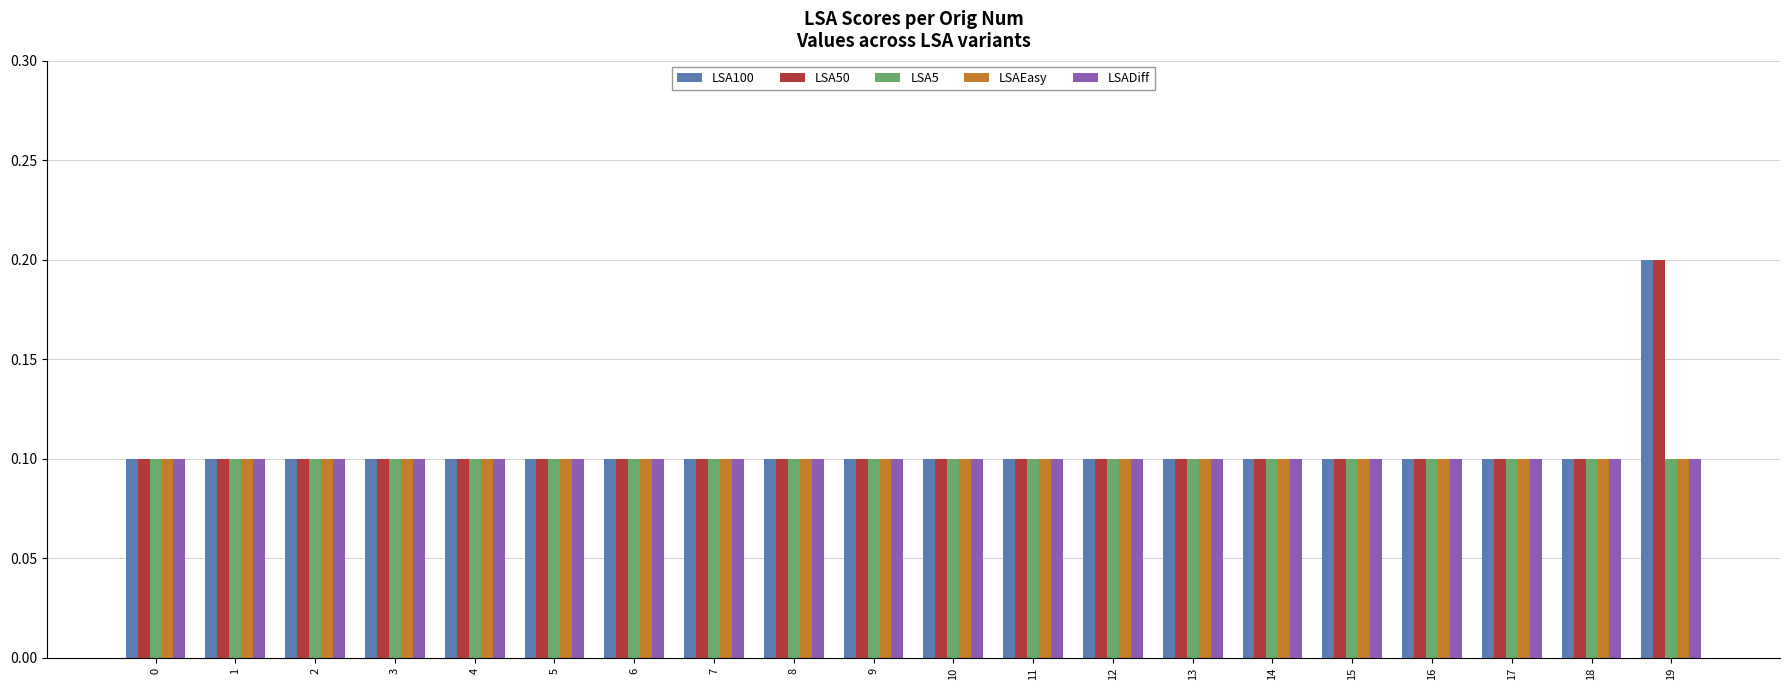

Is it true that LSA5 equals 0.0 at 13?

False